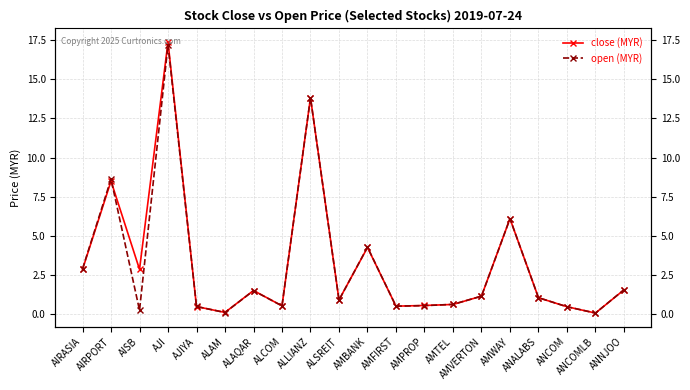

The value of close (MYR) at ANCOMLB is 0.0. True or false?

False